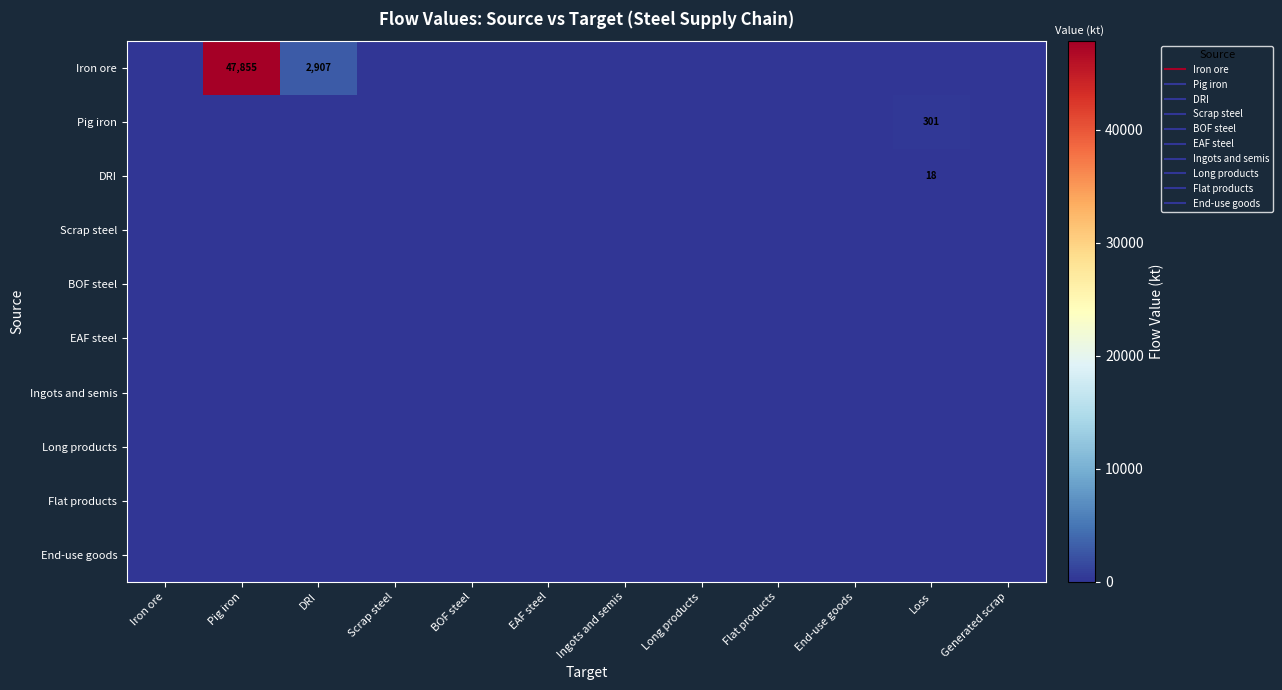

List the labels in order of Pig iron value, smallest first.

Iron ore, Pig iron, DRI, Scrap steel, BOF steel, EAF steel, Ingots and semis, Long products, Flat products, End-use goods, Generated scrap, Loss